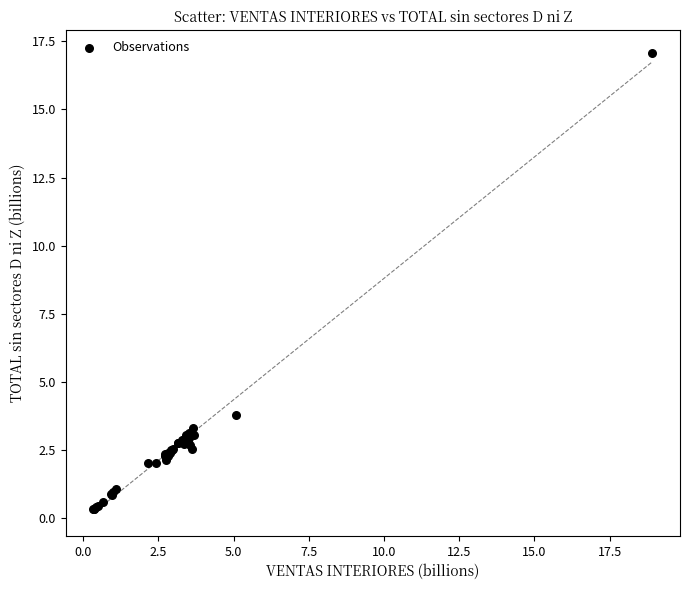

What Y value in the scatter plot is closest to 8?

3.8